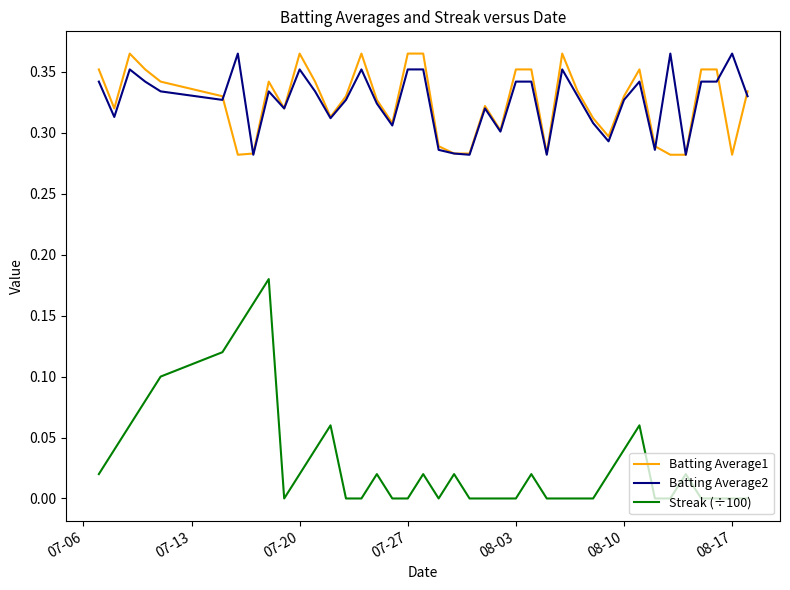

True or false: Streak (÷100) and Batting Average1 cross at least once.

False